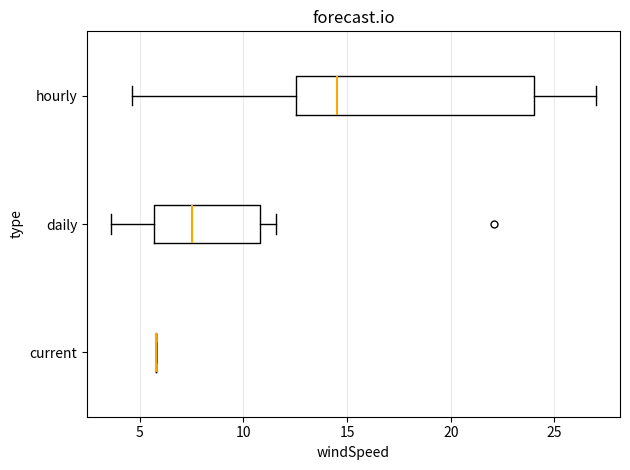

Reading bottom to top, transcribe this box plot: for each box, give where its median line is, the range the box spans, and where its two whiskers end, as read against the x-axis. The values are not printed on the chart, so give them approximately, as read against the axis.

current: box collapsed to a line at 6.0, whiskers 6.0 to 6.0
daily: median 7.5, box 5.5 to 11.0, whiskers 3.5 to 11.5
hourly: median 14.5, box 12.5 to 24.0, whiskers 4.5 to 27.0